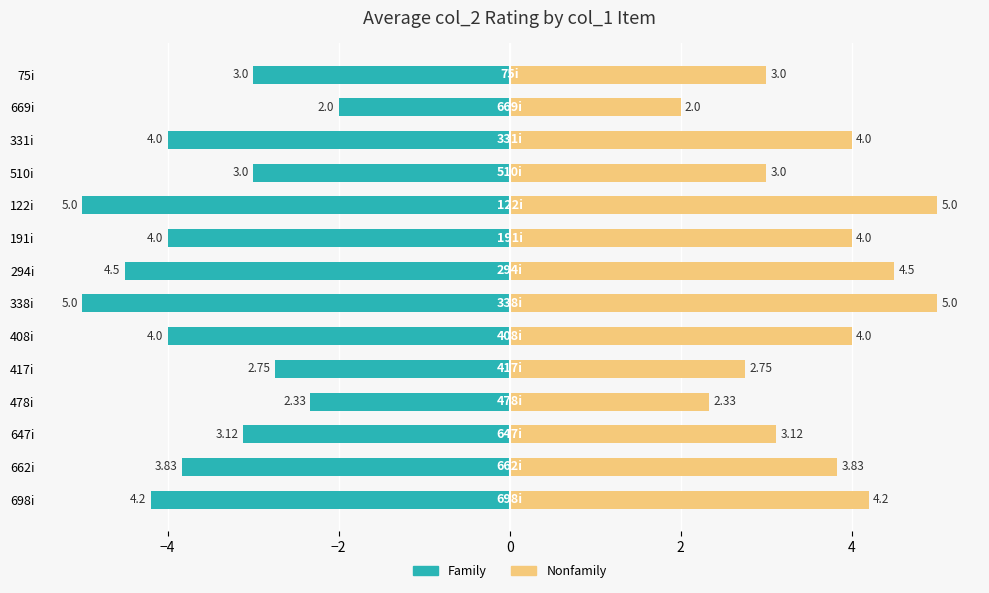

List the series in order of their overall mean, highest first.

Nonfamily, Family